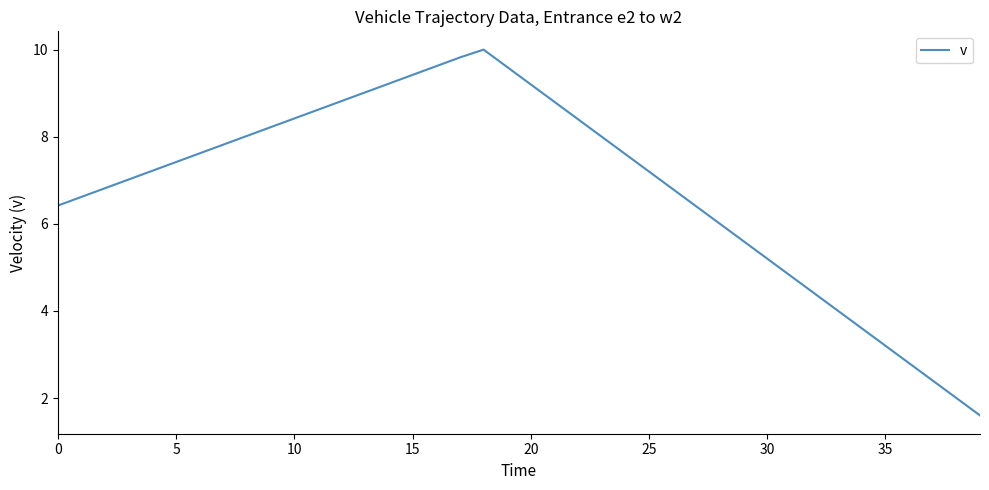

How many categories are shown in the chart?

40